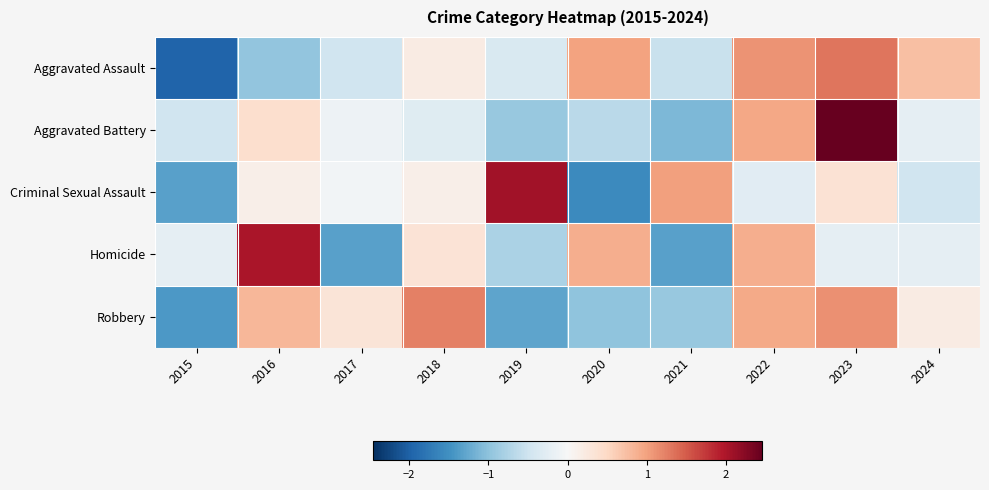

Which series changed the most between 2018 and 2023?

Aggravated Battery